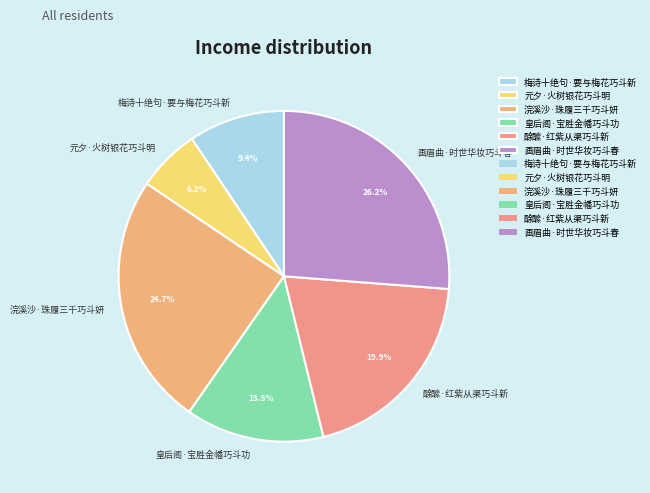

What percentage is NOT represented by 皇后阁·宝胜金幡巧斗功?

86.5%